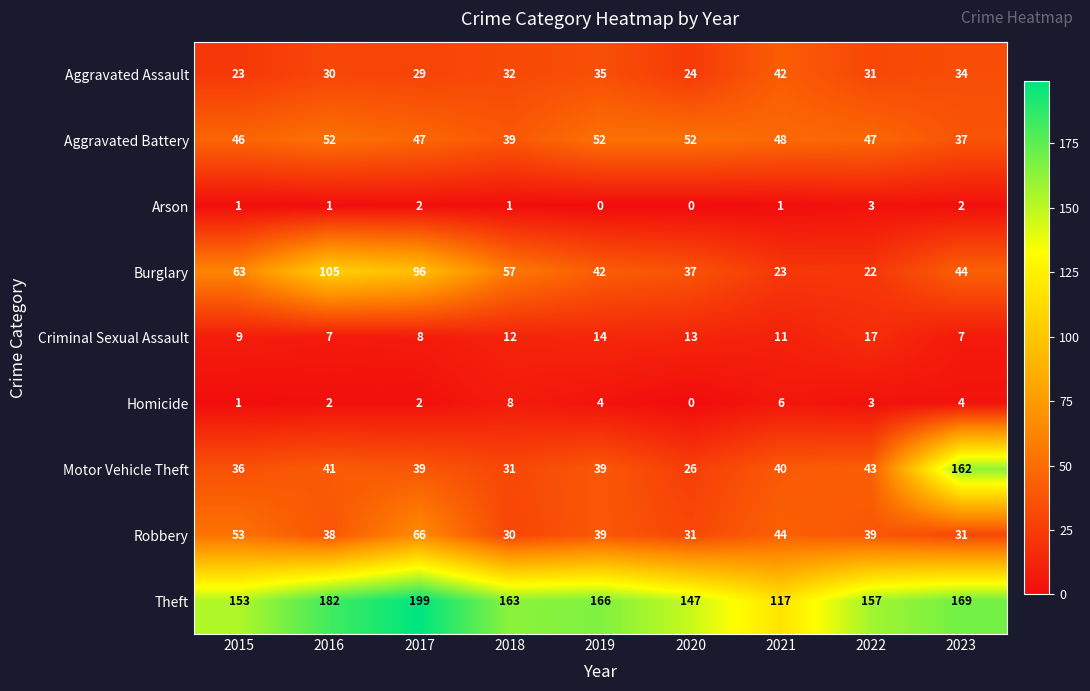

How many data points does each series have?

9